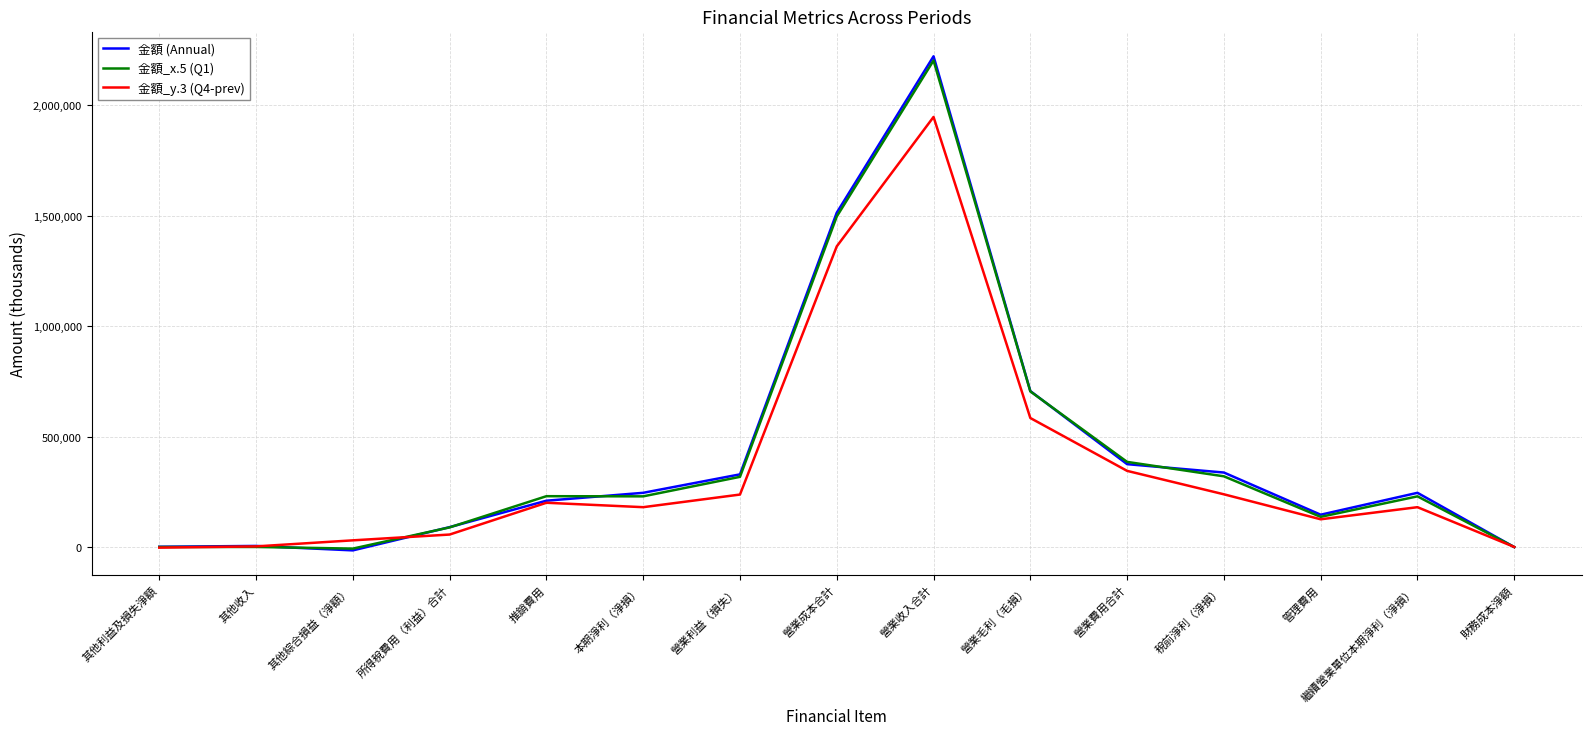

What is the minimum value for 金額_y.3 (Q4-prev)?

-1001